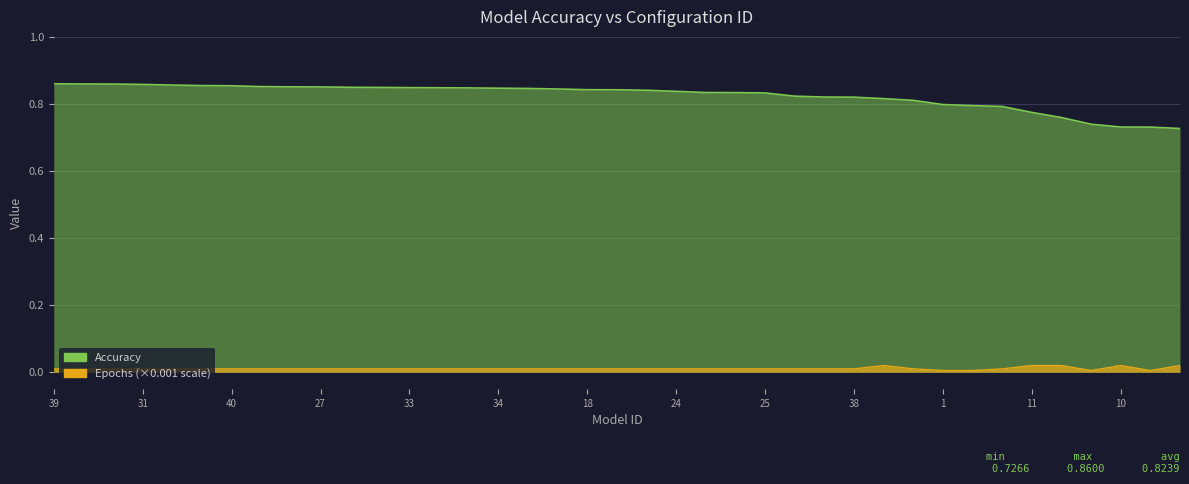

Which series has the widest spread of values?

Accuracy